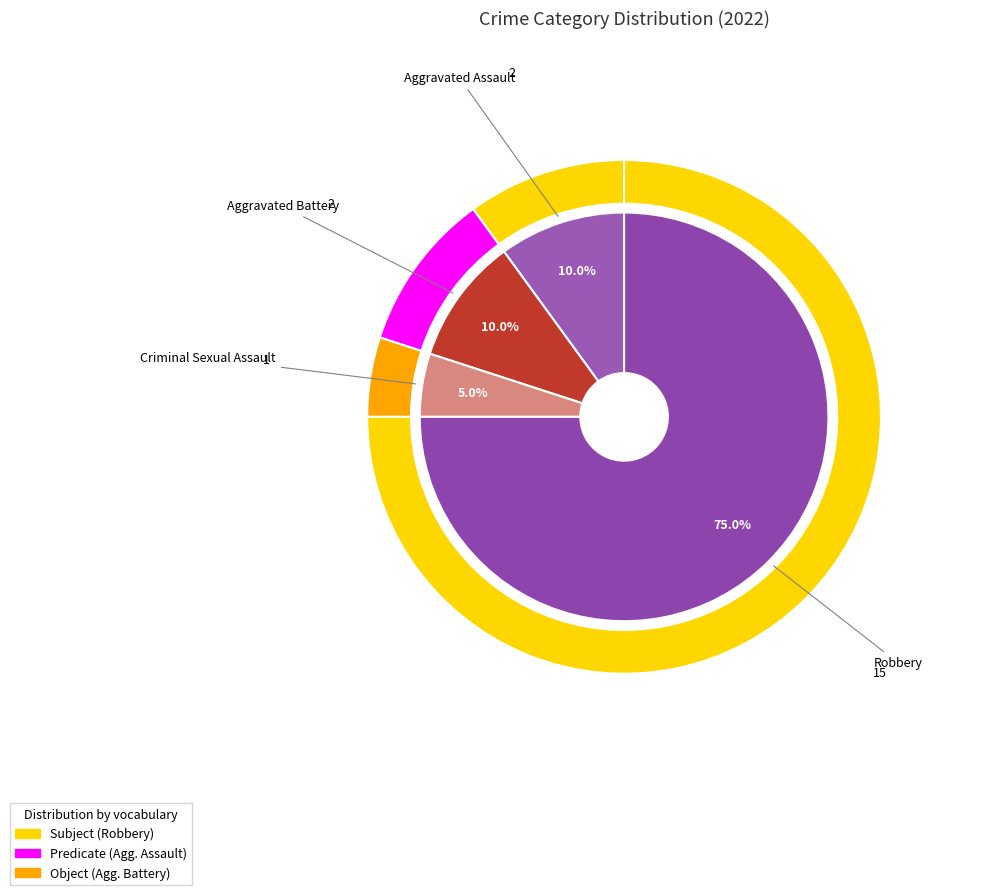

How many slices are in this pie chart?

4